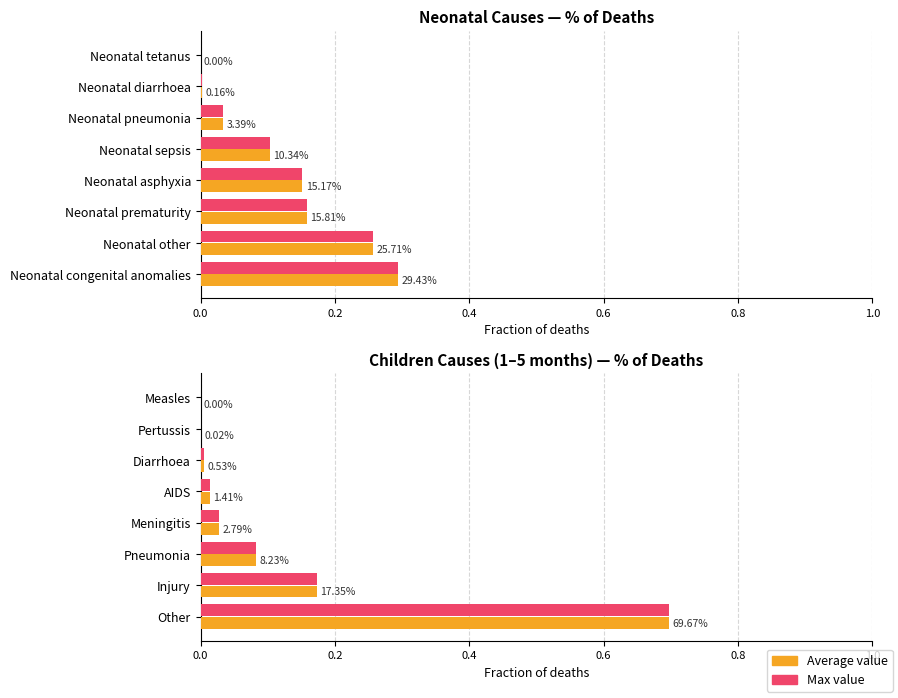

The Average value series shows 1.0 at 0.0. True or false?

False